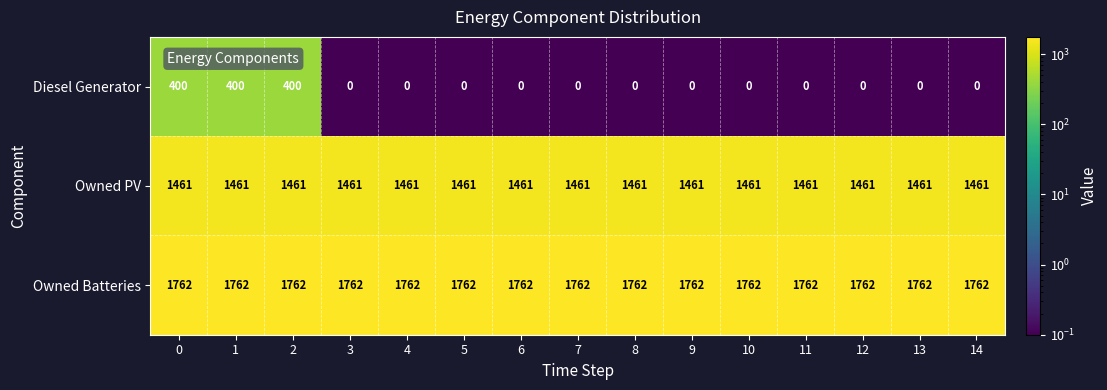

Rank the series at 12 from lowest to highest value.

Diesel Generator, Owned PV, Owned Batteries